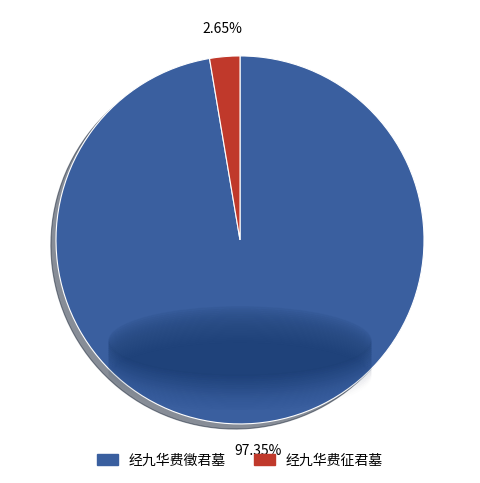

To the nearest percent, what is the difference between the largest and smallest slice percentages?

95%